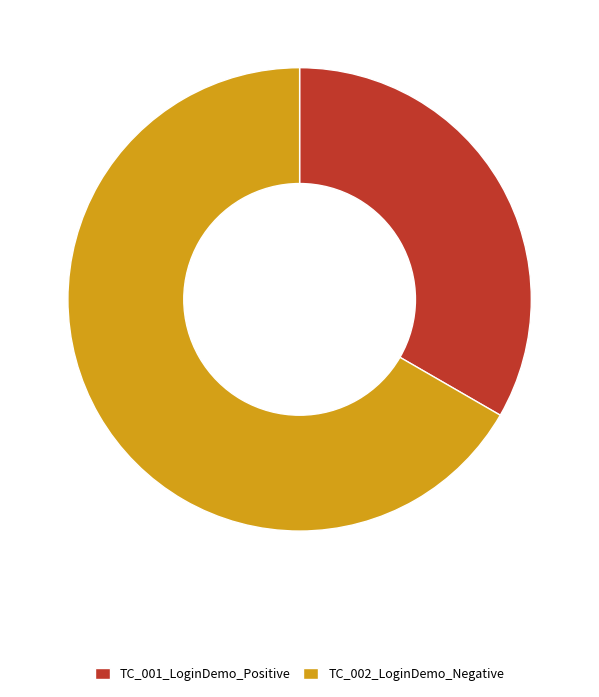

Which has a higher value, TC_002_LoginDemo_Negative or TC_001_LoginDemo_Positive?

TC_002_LoginDemo_Negative